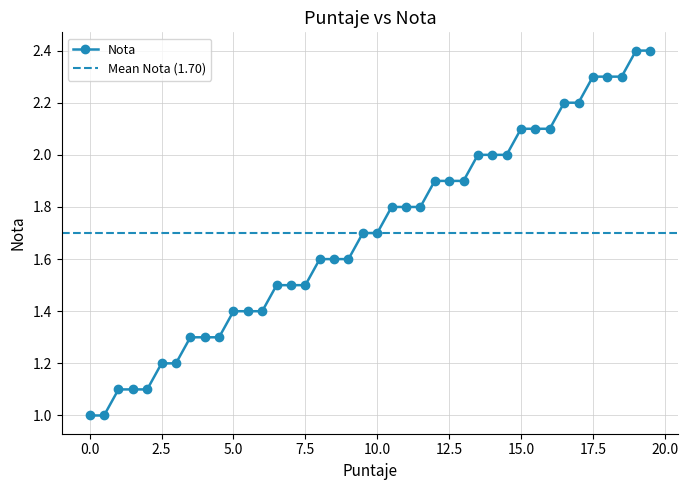

True or false: the data has more than 1 interior local peaks.

False